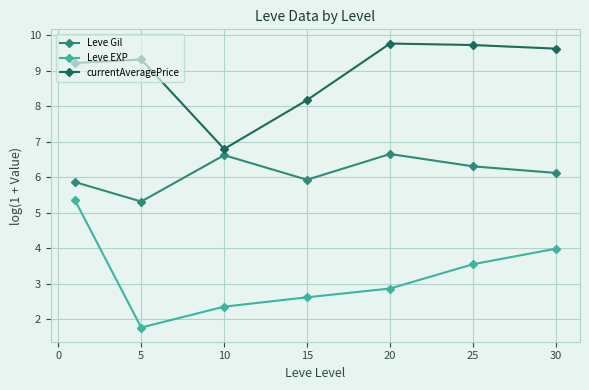

At how many categories does at least one series exceed 8?

6